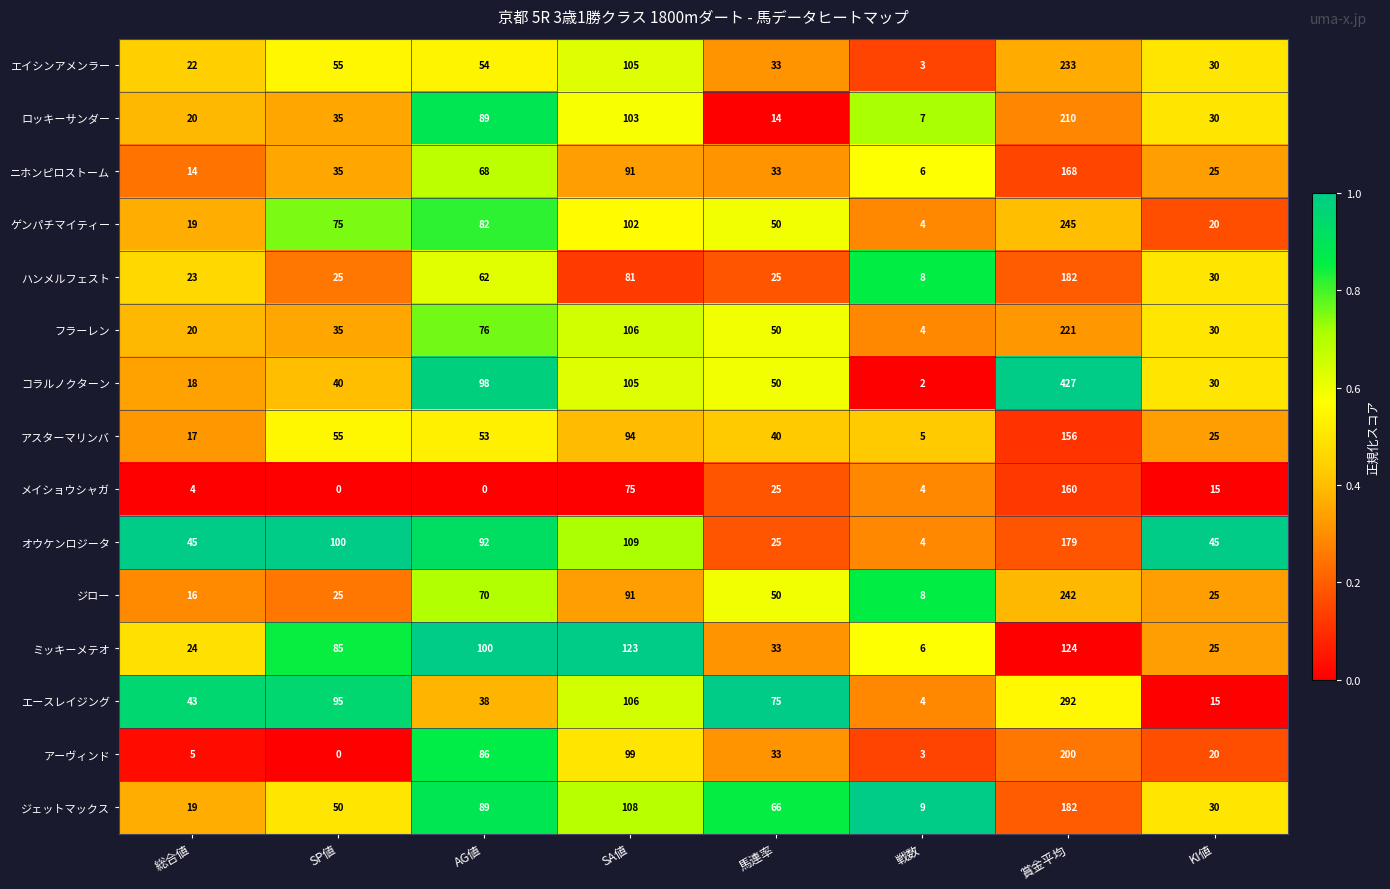

What is the average value of the エースレイジング series?

84